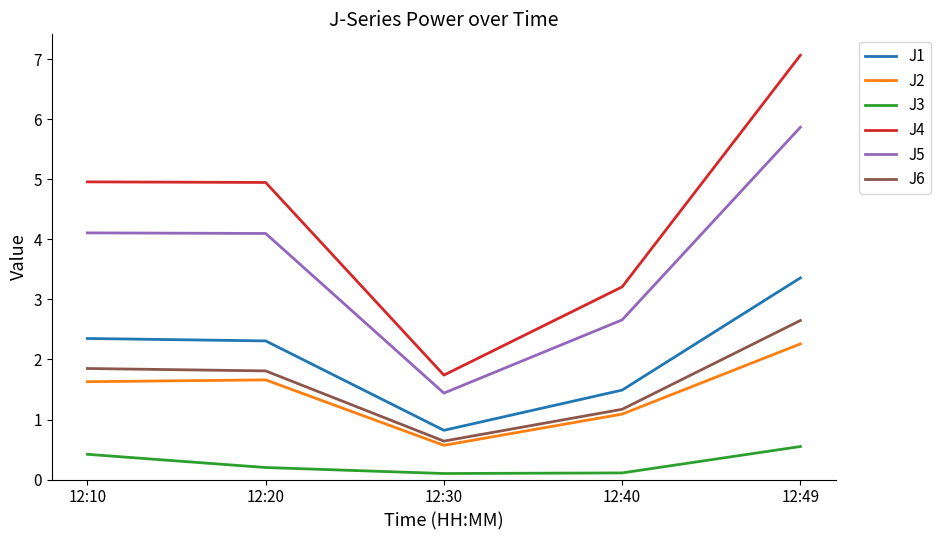

True or false: J4 and J3 cross at least once.

False